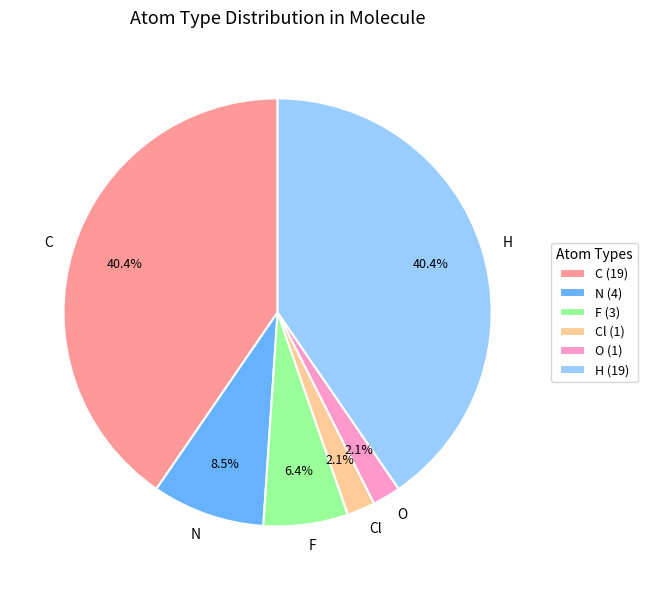

Is the sum of Cl and N greater than half?

No